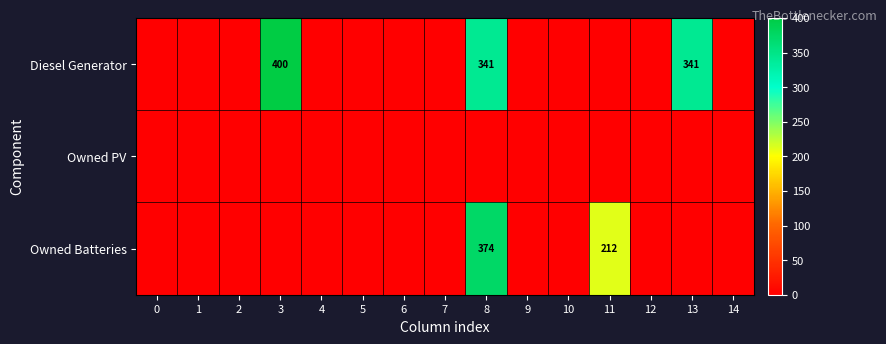

At how many categories does at least one series exceed 14?

4